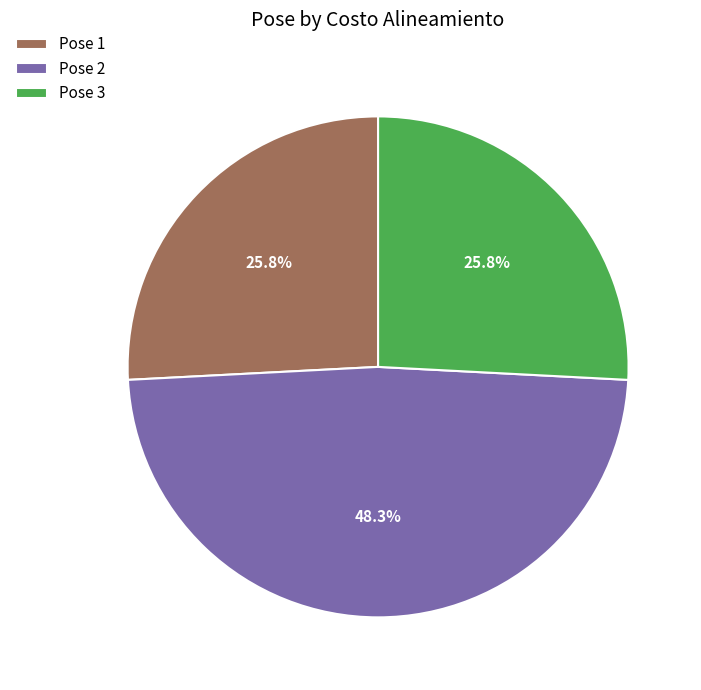

How many slices are in this pie chart?

3